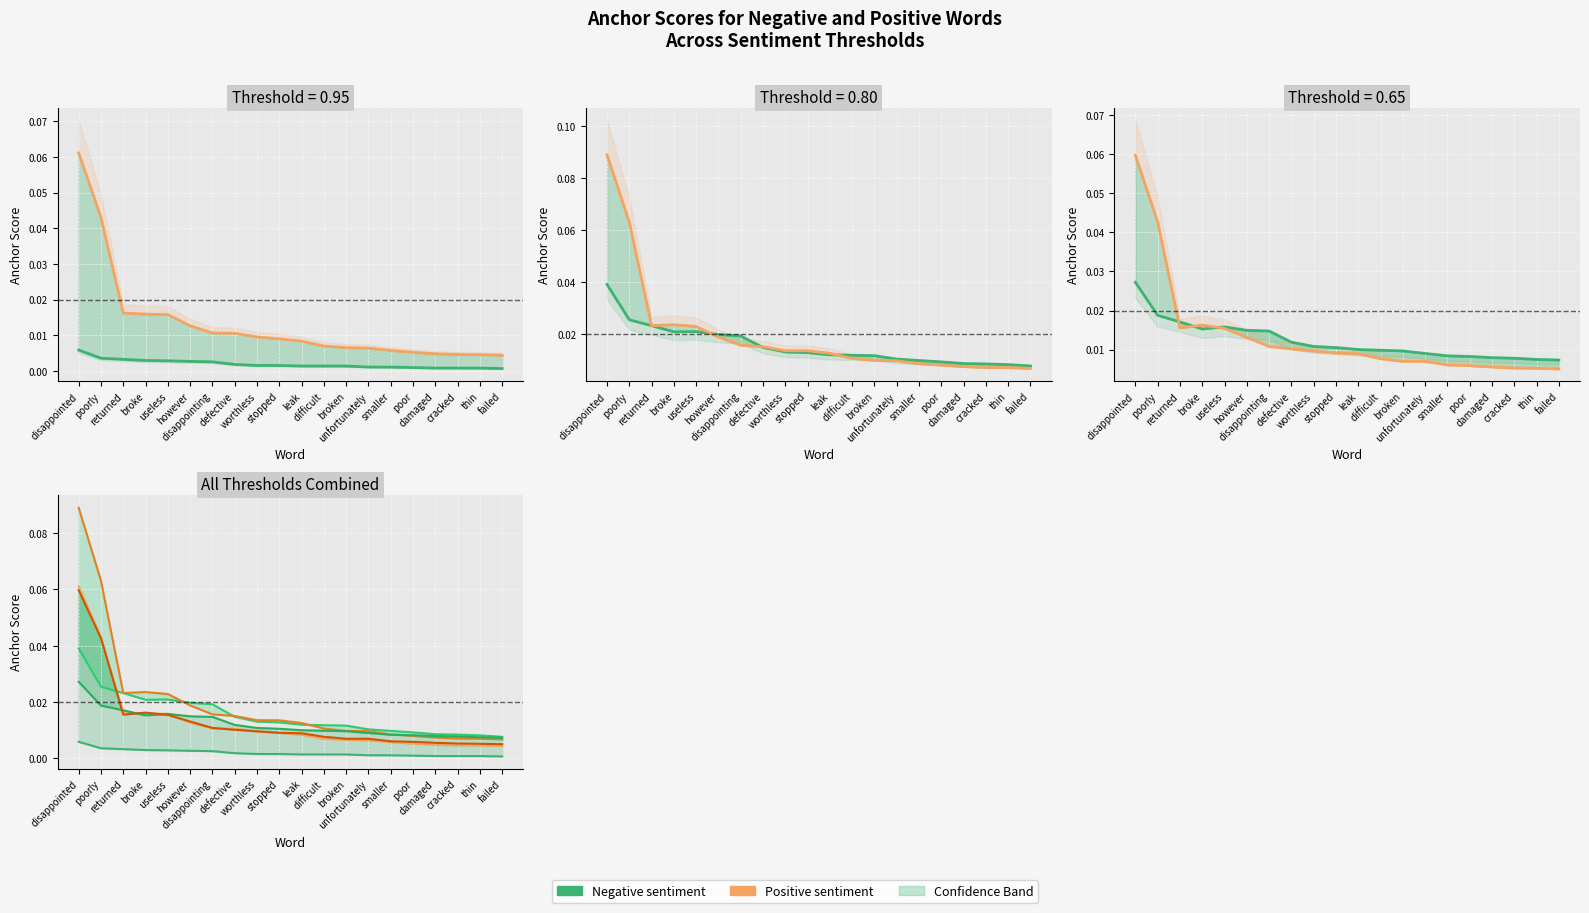

Which category has the highest value in the 0.95-positive anchor series?

disappointed